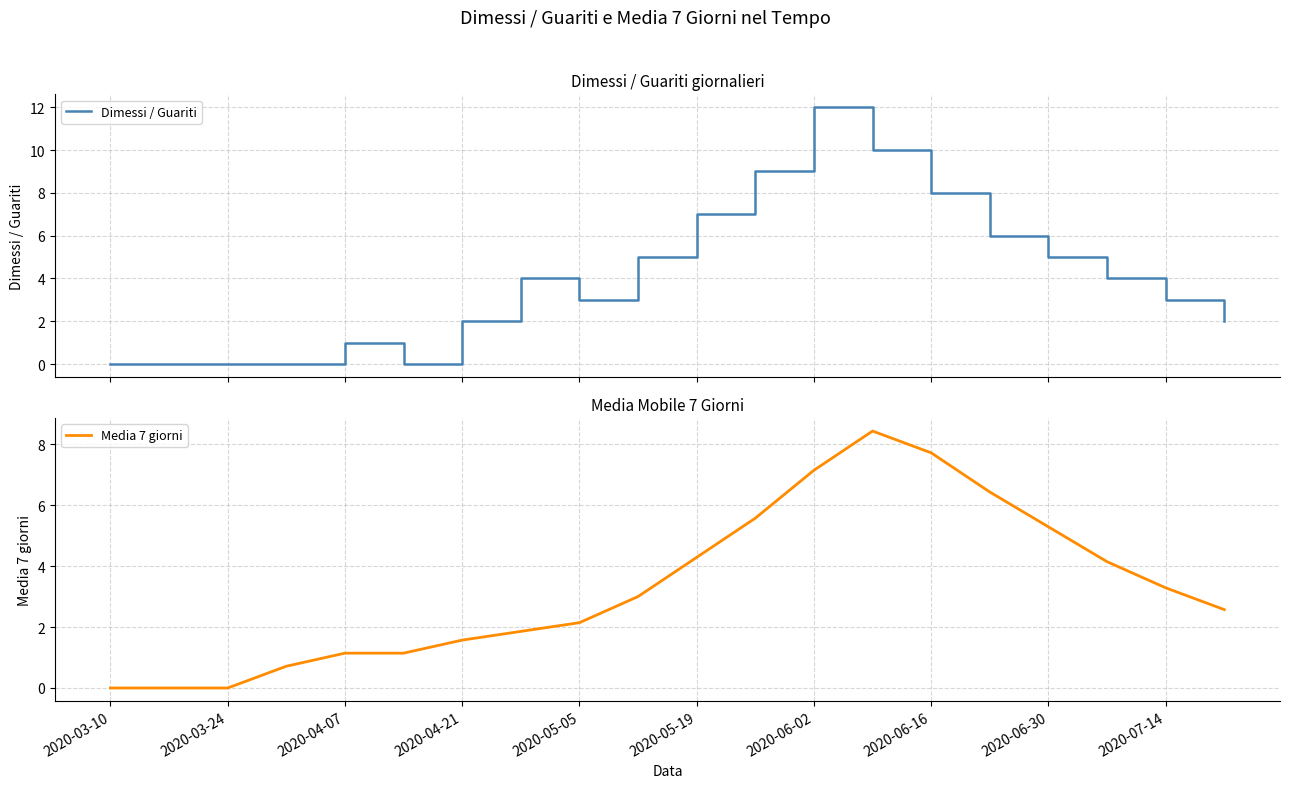

How many data points in Media 7 giorni are less than 3?

10